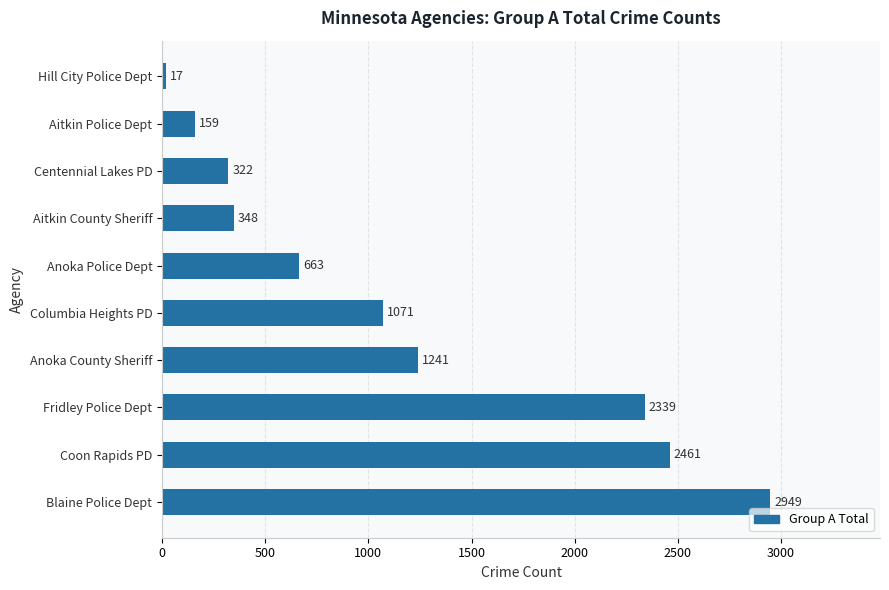

What is the sum of the values at Aitkin Police Dept and Anoka County Sheriff?

1400